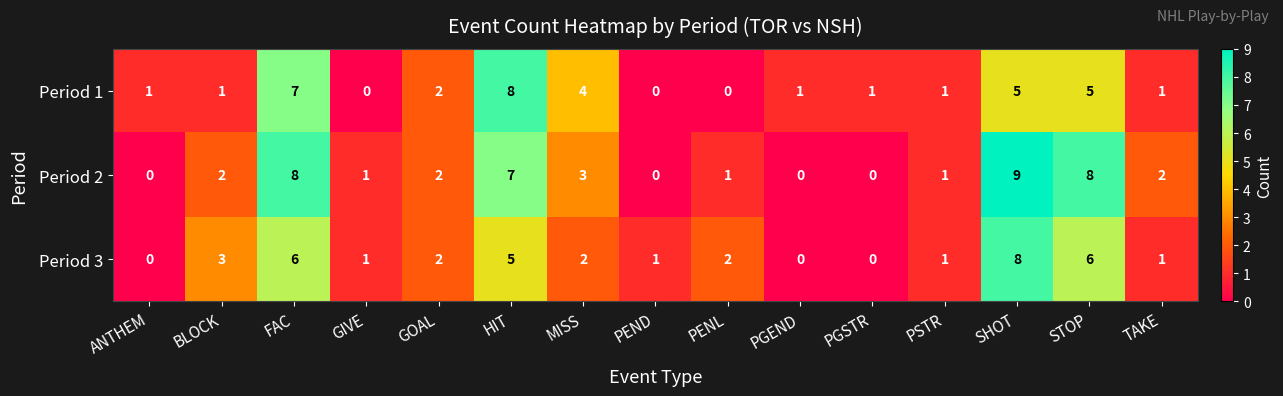

The Period 3 series shows 3 at STOP. True or false?

False